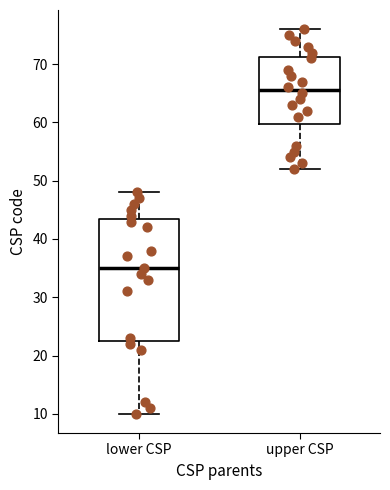

Comparing the boxes themselves (not the whiskers), which one is the tallest?

lower CSP